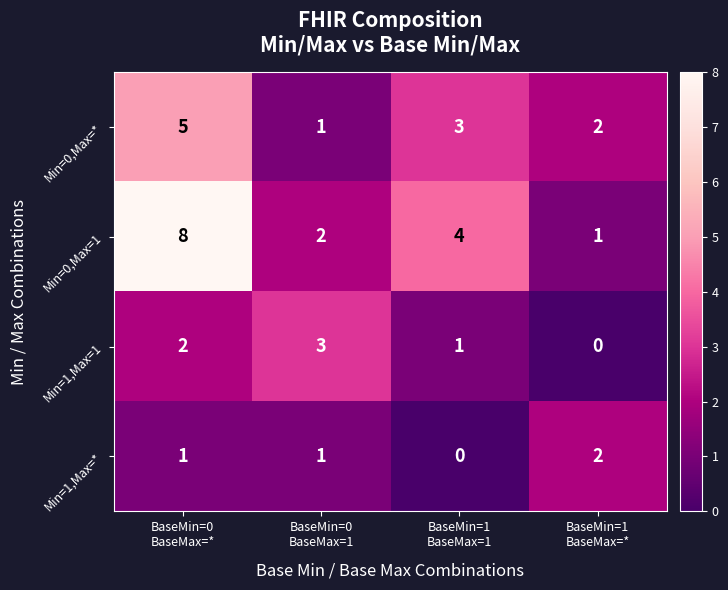

Which series changed the most between BaseMin=0
BaseMax=* and BaseMin=0
BaseMax=1?

Min=0,Max=1